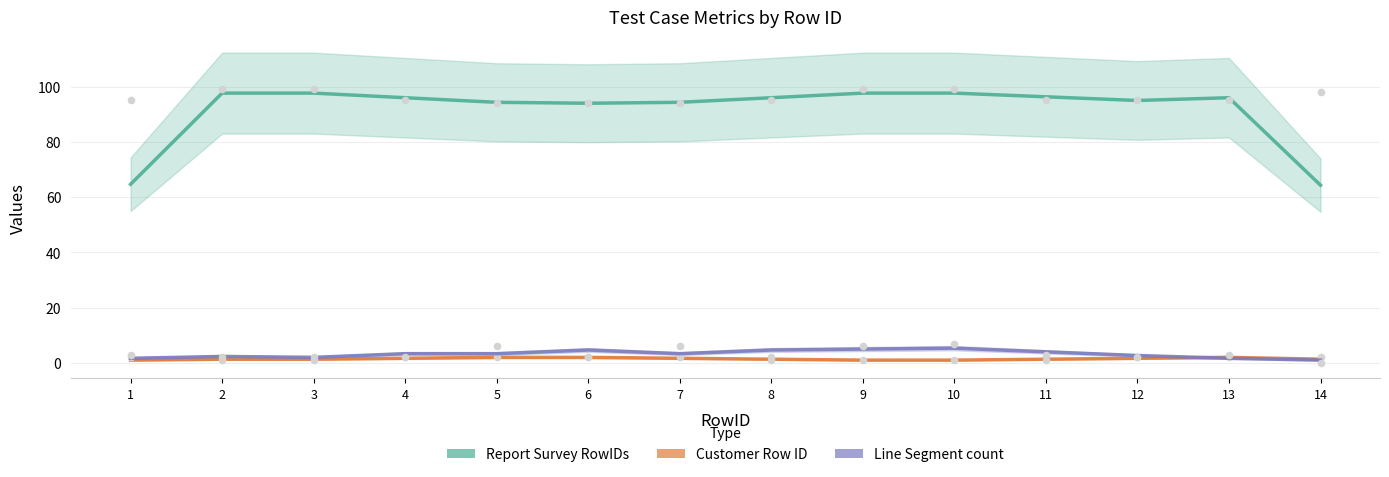

Which series reaches the minimum Y coordinate?

Customer Row ID